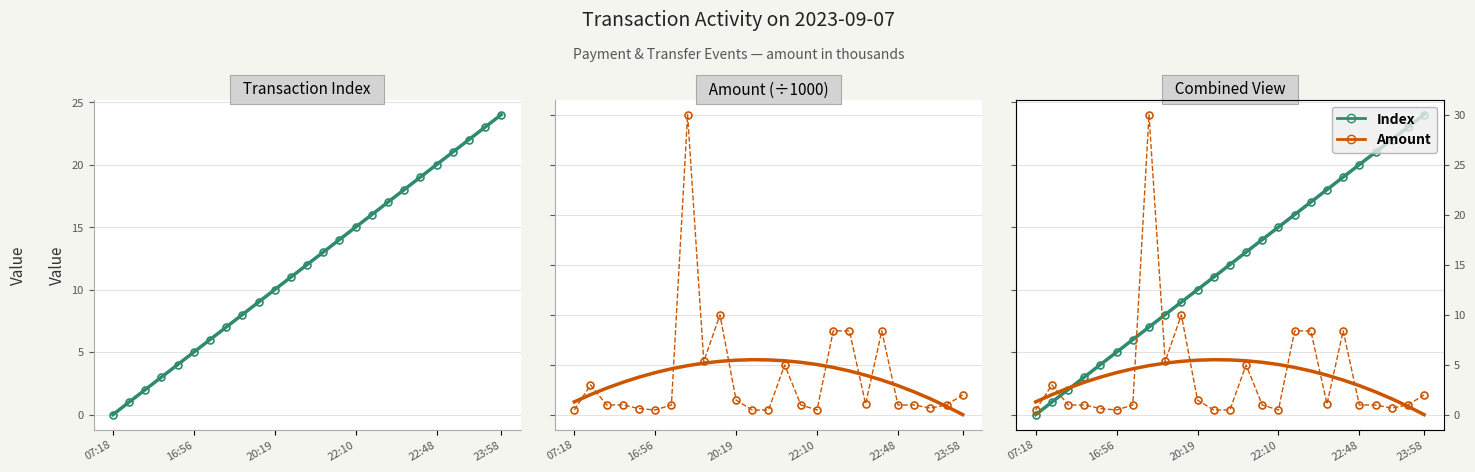

At which category does the chart reach its peak across all series?

7